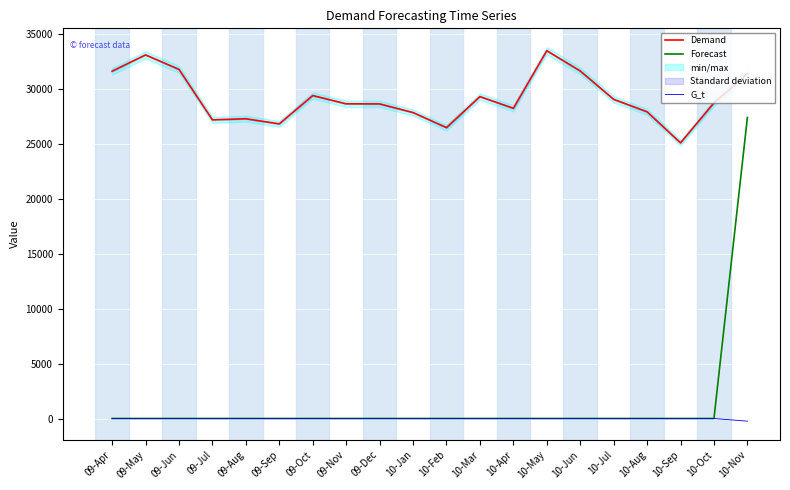

How many lines are shown in the chart?

3